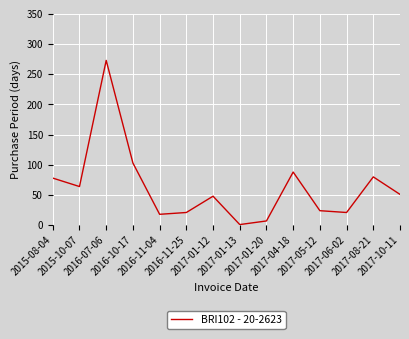

What is the greatest value displayed?

273